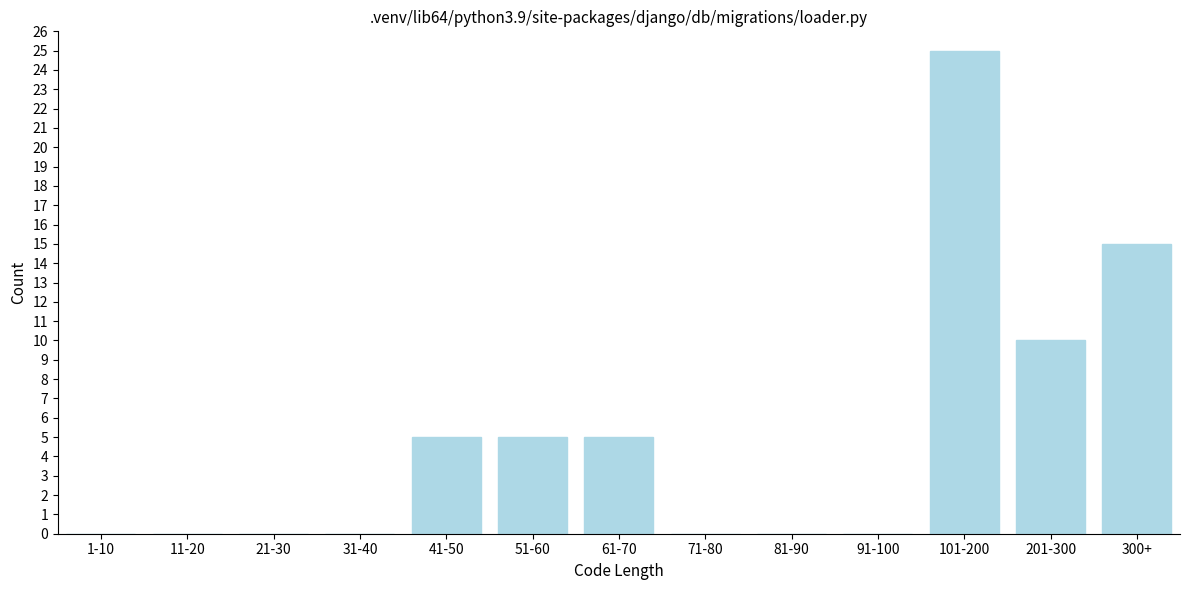

Reading left to right, list all the values displayed in this chart.

1-10=0	11-20=0	21-30=0	31-40=0	41-50=5	51-60=5	61-70=5	71-80=0	81-90=0	91-100=0	101-200=25	201-300=10	300+=15